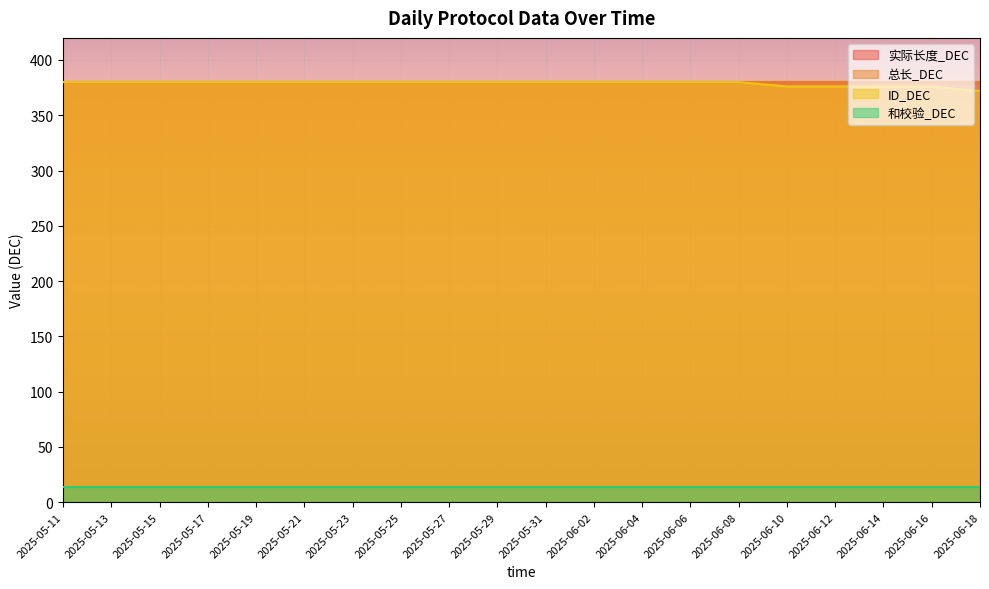

What is the spread (max minus min) of values at 2025-05-17?

366